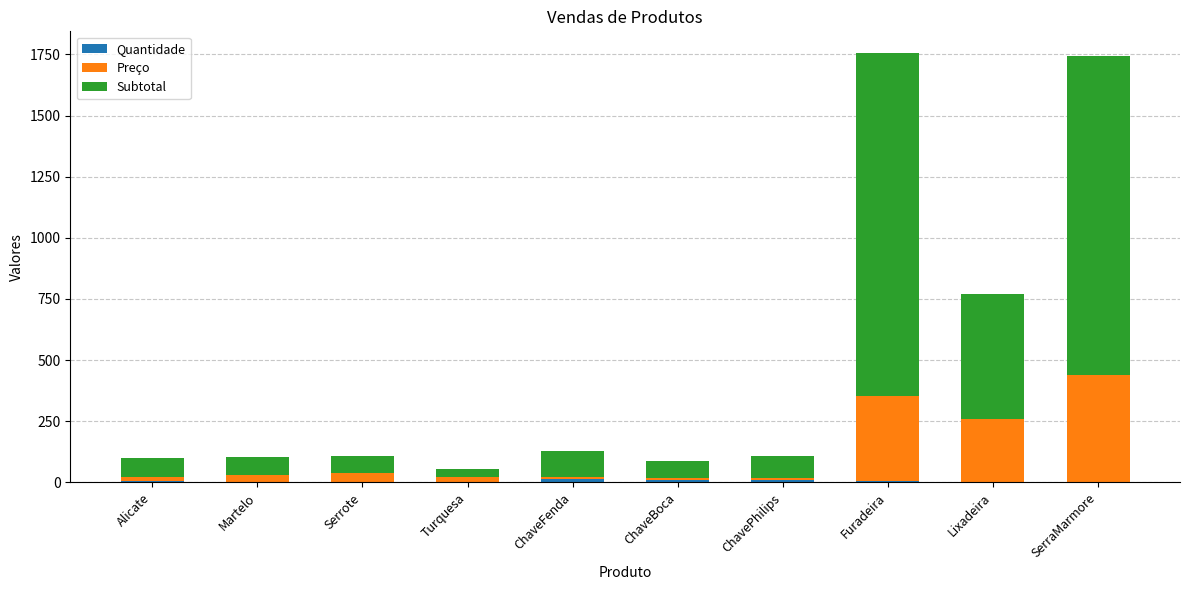

How many categories are shown in the chart?

10